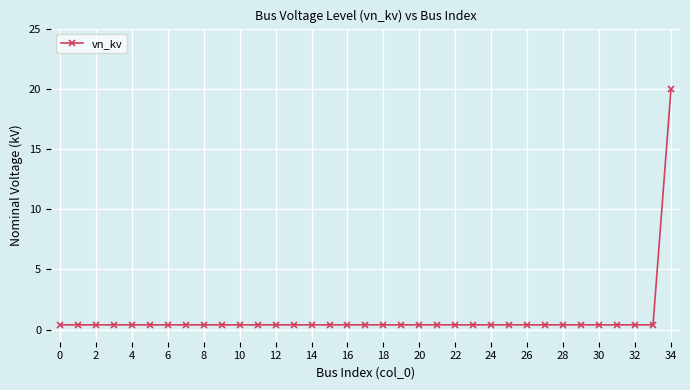

What is the value of the 8th point from the left?

0.4